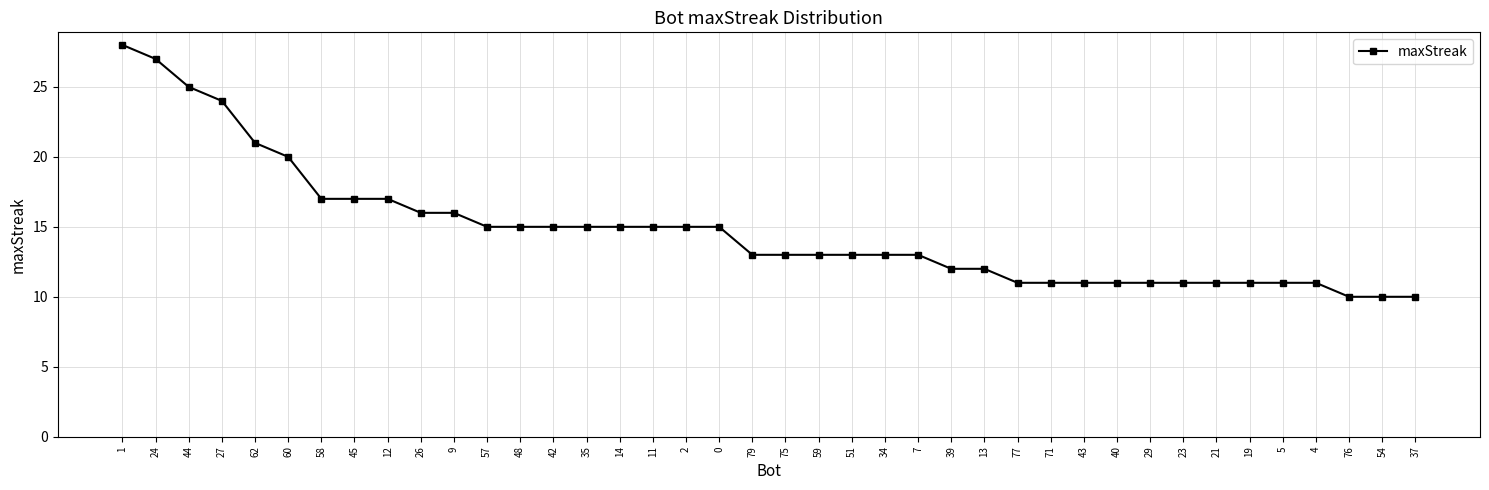

At which label is the value closest to 19?

60